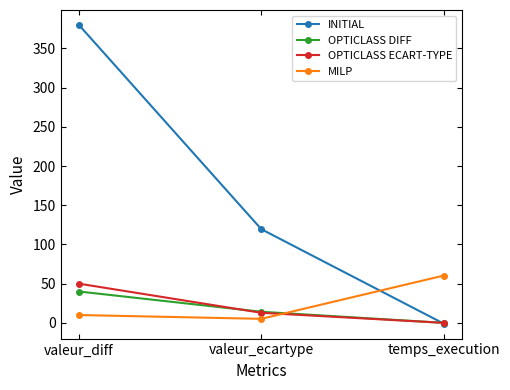

What is the spread (max minus min) of values at valeur_diff?

370.0